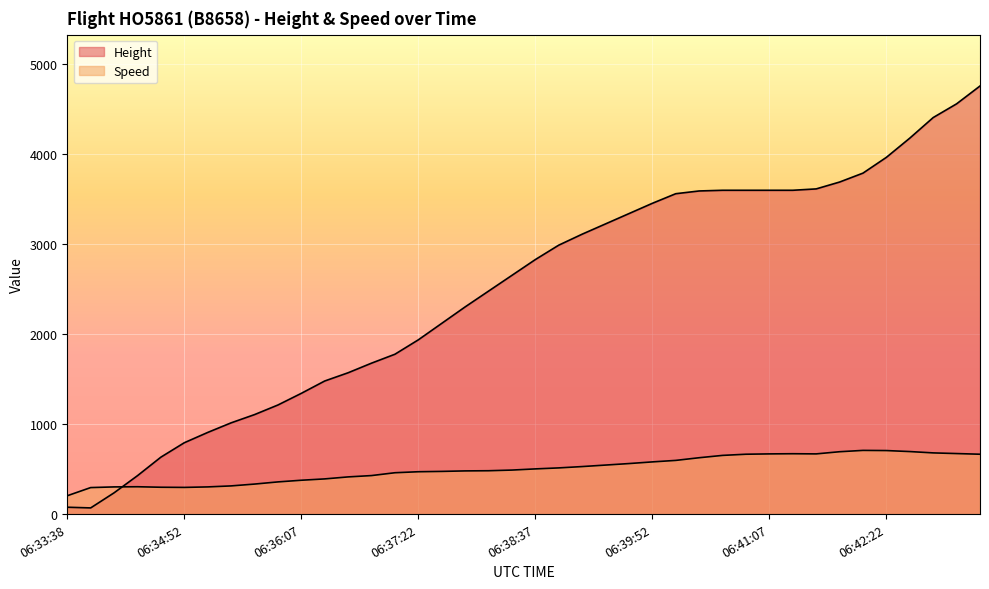

How many lines are shown in the chart?

2